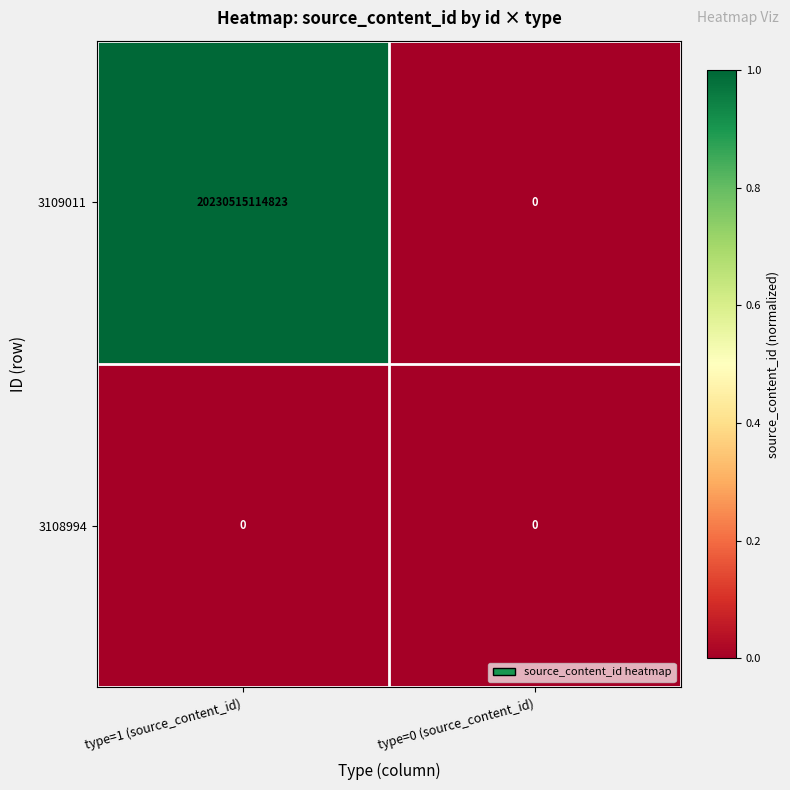

The value of 3109011 at type=1 (source_content_id) is 28747961131167. True or false?

False